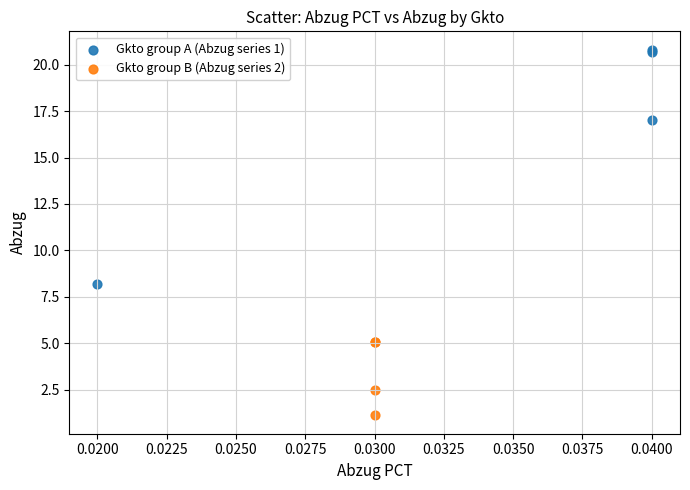

Which series contains the highest Y value?

Gkto group A (Abzug series 1)